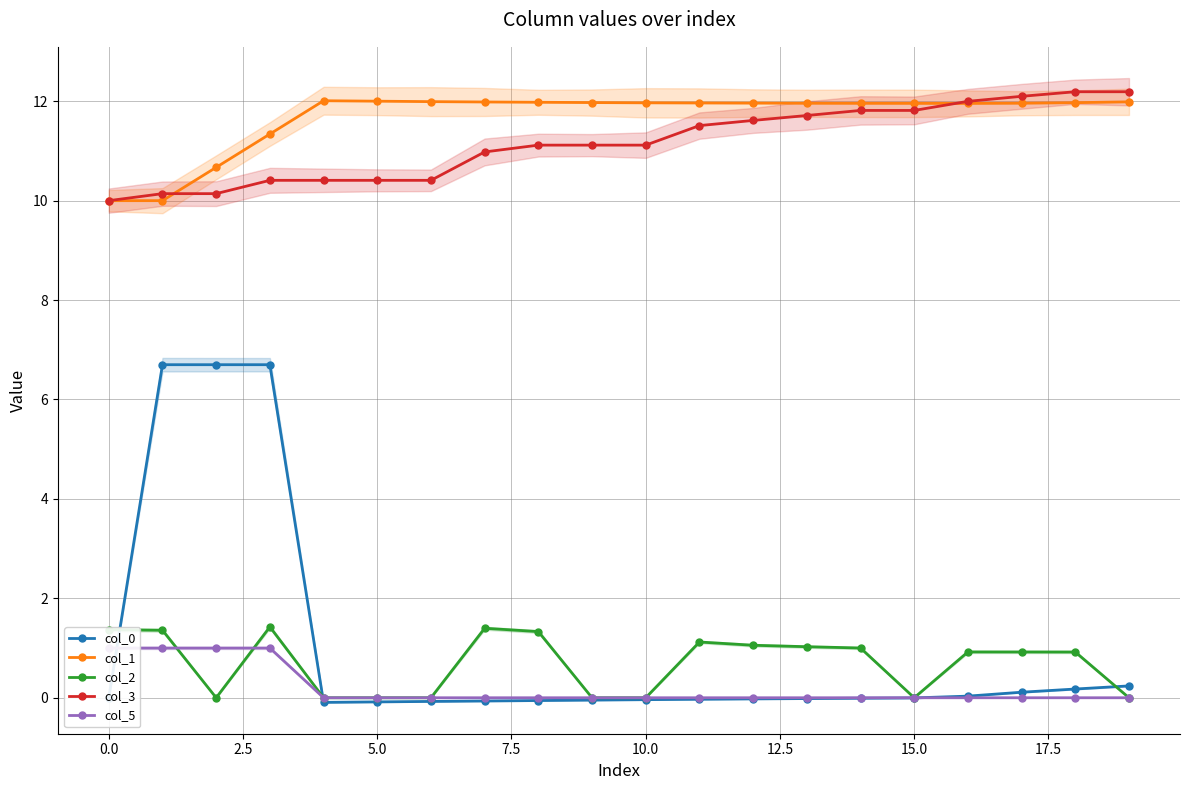

Reading left to right, transcribe all the data shown in this chart.

col_0: 0.0	6.7	6.7	6.7	-0.1	-0.1	-0.1	-0.1	-0.1	-0.0	-0.0	-0.0	-0.0	-0.0	-0.0	-0.0	0.0	0.1	0.2	0.2
col_1: 10.0	10.0	10.7	11.3	12.0	12.0	12.0	12.0	12.0	12.0	12.0	12.0	12.0	12.0	12.0	12.0	12.0	12.0	12.0	12.0
col_2: 1.4	1.4	0.0	1.4	0.0	0.0	0.0	1.4	1.3	0.0	0.0	1.1	1.1	1.0	1.0	0.0	0.9	0.9	0.9	0.0
col_3: 10.0	10.1	10.1	10.4	10.4	10.4	10.4	11.0	11.1	11.1	11.1	11.5	11.6	11.7	11.8	11.8	12.0	12.1	12.2	12.2
col_5: 1.0	1.0	1.0	1.0	0.0	0.0	0.0	0.0	0.0	0.0	0.0	0.0	0.0	0.0	0.0	0.0	0.0	0.0	0.0	0.0